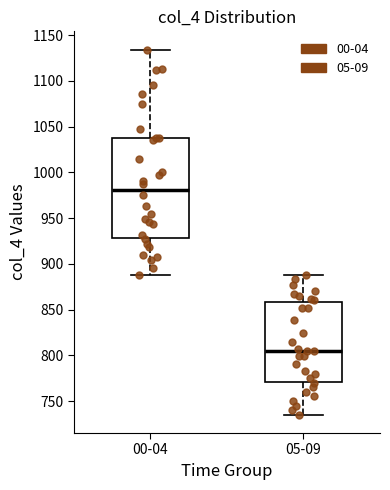

Reading left to right, transcribe this box plot: for each box, give where its median line is, the range the box spans, and where its two whiskers end, as read against the y-axis. The values are not printed on the chart, so give them approximately, as read against the axis.

00-04: median 980, box 930 to 1040, whiskers 885 to 1135
05-09: median 805, box 770 to 860, whiskers 735 to 890